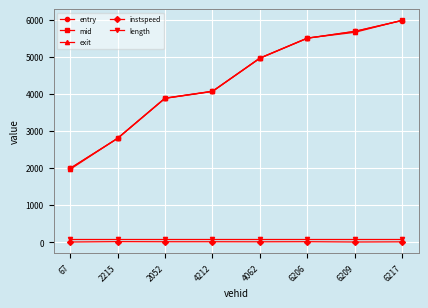

Is the value of entry at 2052 greater than the value of length at 2215?

Yes